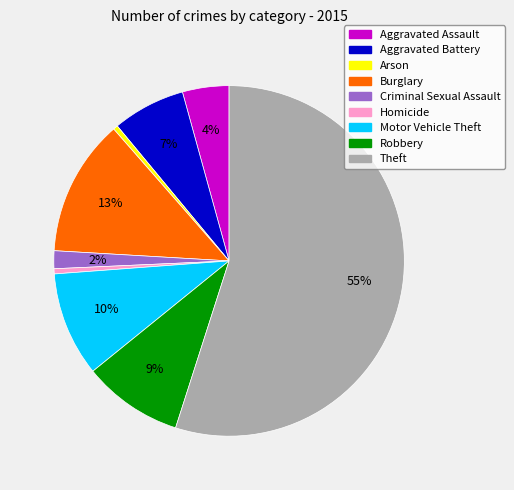

Do Arson and Burglary together represent more than half of the pie?

No